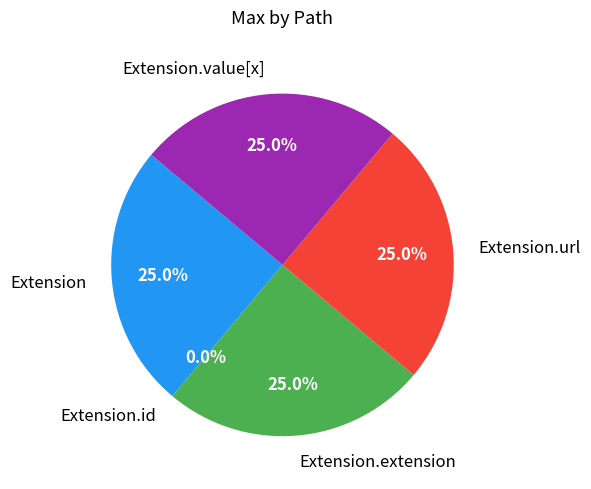

Which has a higher value, Extension.extension or Extension.value[x]?

Extension.extension